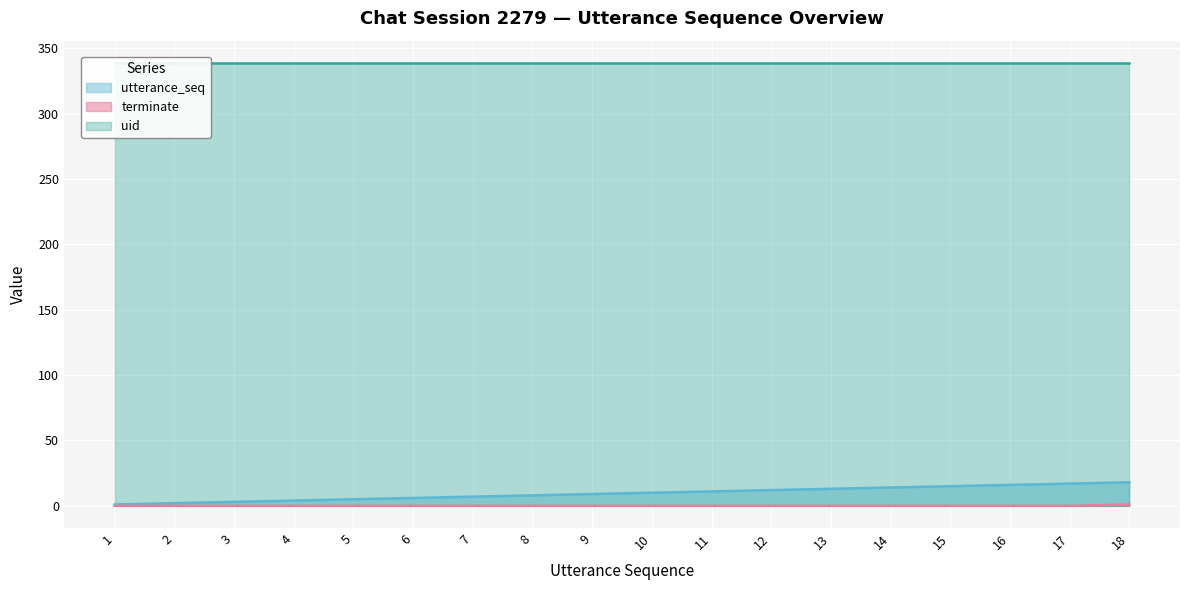

What is the difference between the second highest and minimum values in the utterance_seq series?

16